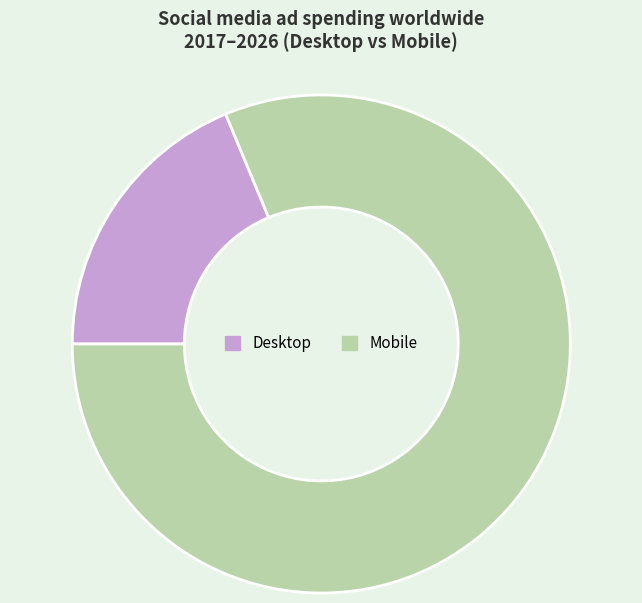

Is it true that Mobile is 70% of the pie?

False